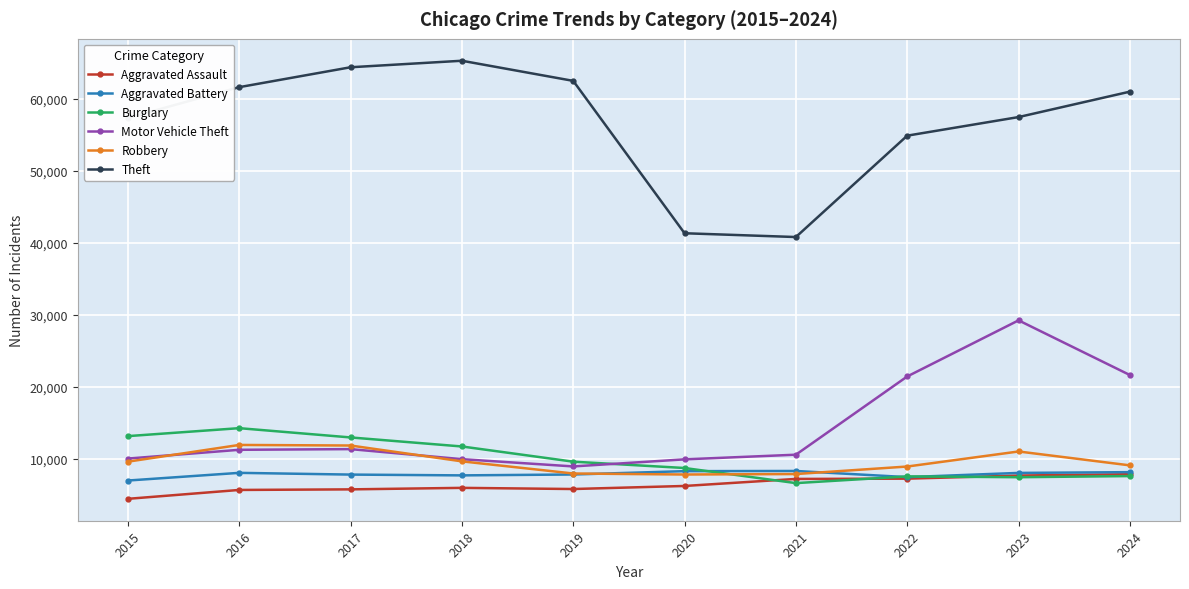

Does the chart display data point markers on the line(s)?

Yes